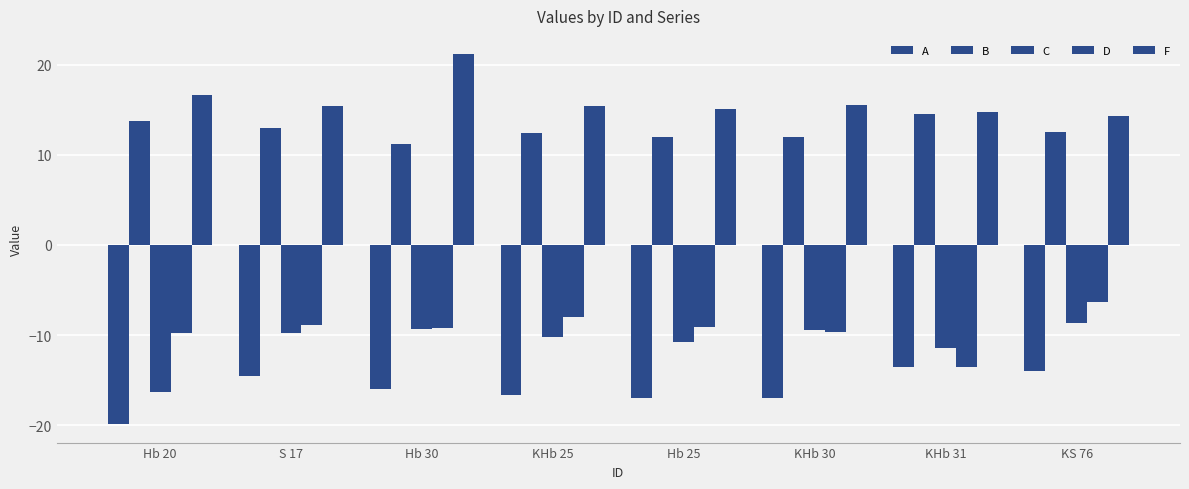

Does the chart contain any negative values?

Yes